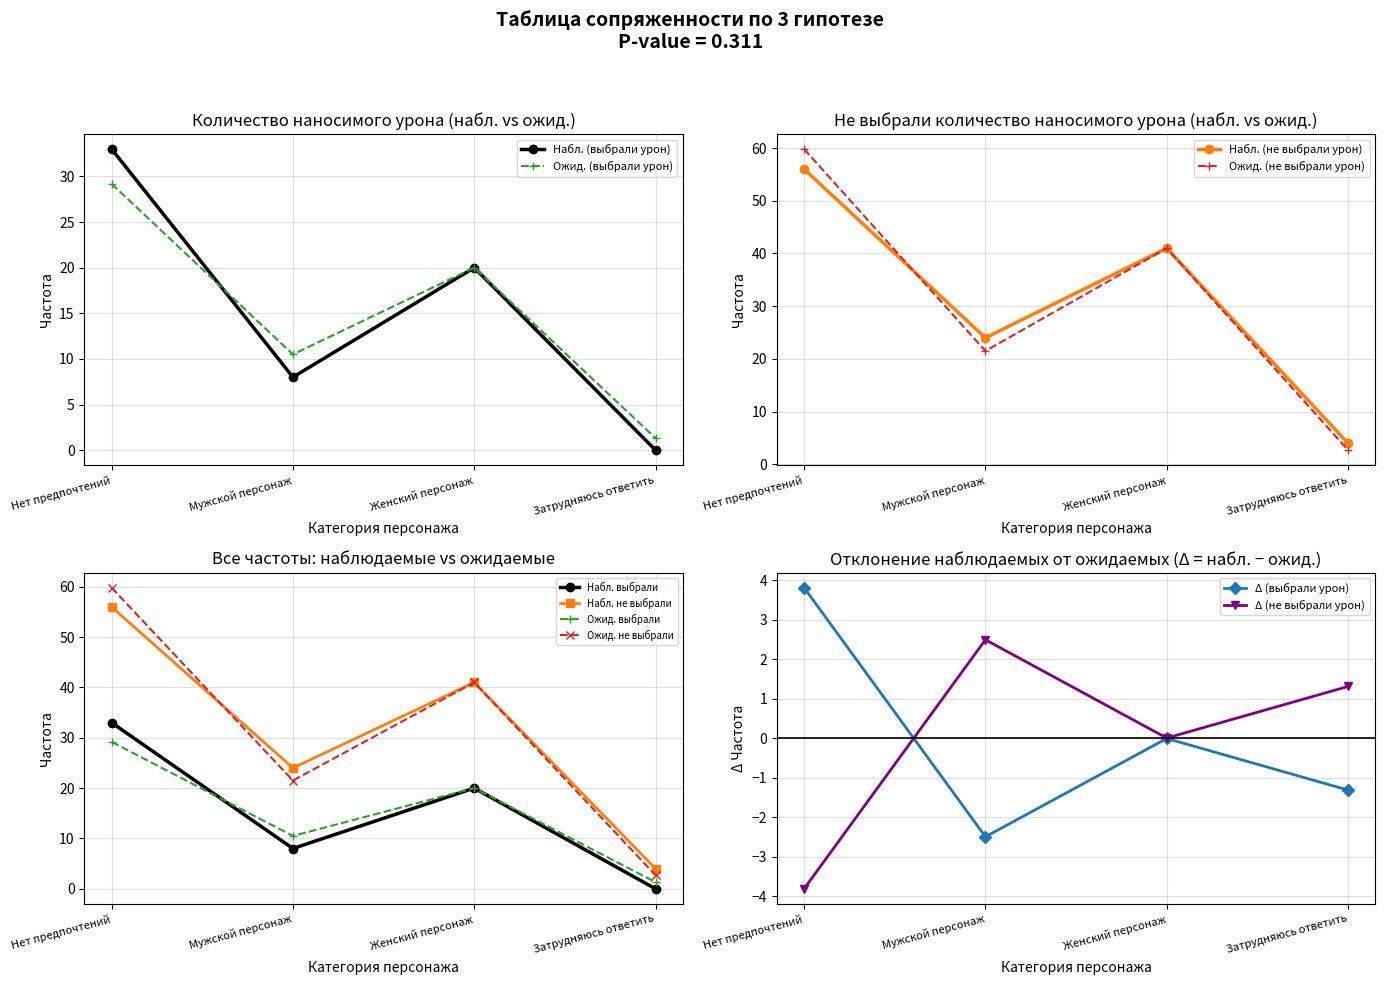

Between Нет предпочтений and Женский персонаж, which is larger?

Нет предпочтений